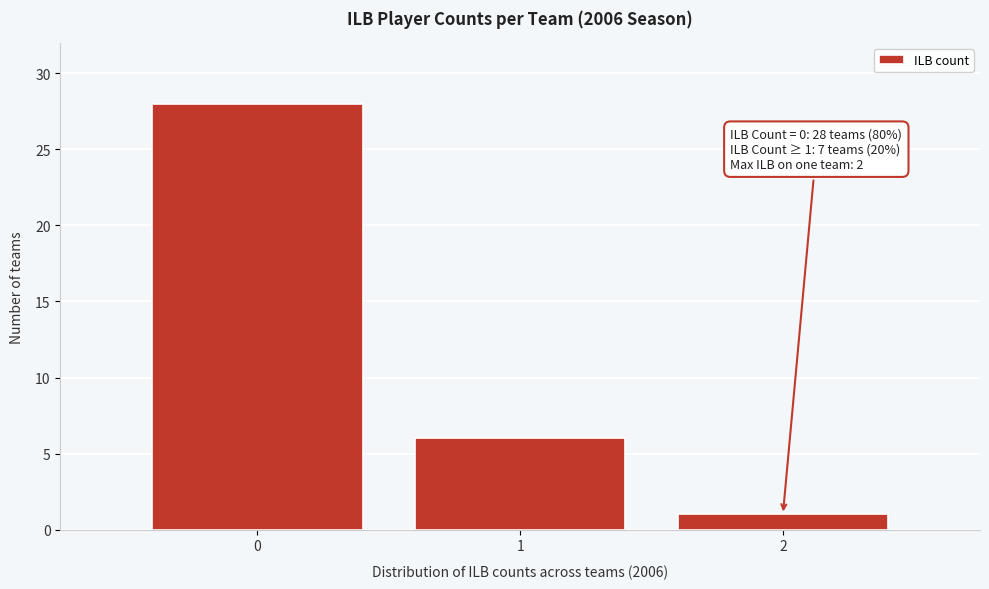

Reading left to right, list all the values displayed in this chart.

28	6	1